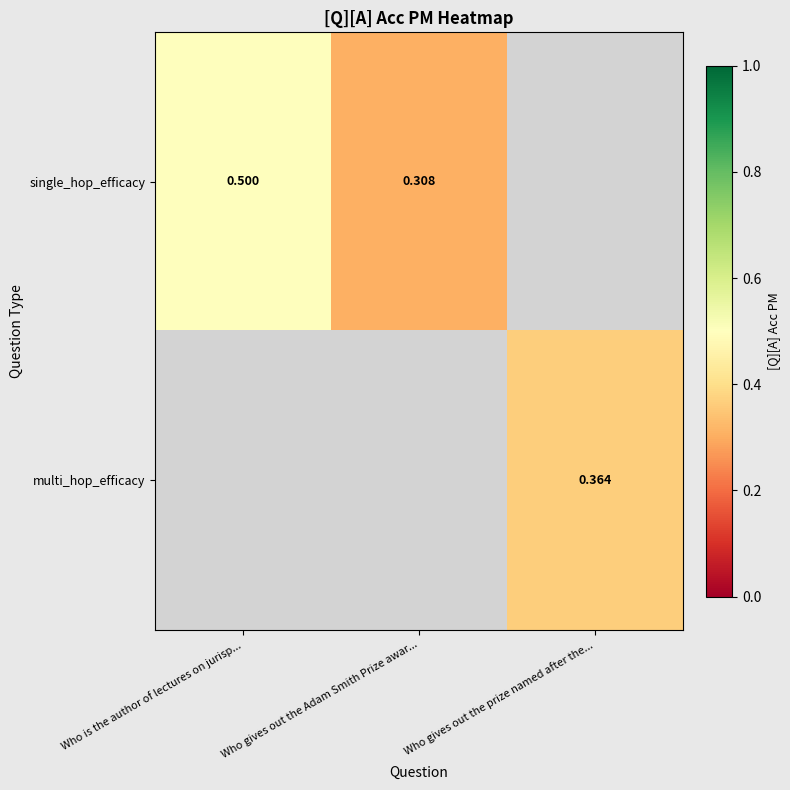

The multi_hop_efficacy series shows 0.6 at Who gives out the prize named after the.... True or false?

False